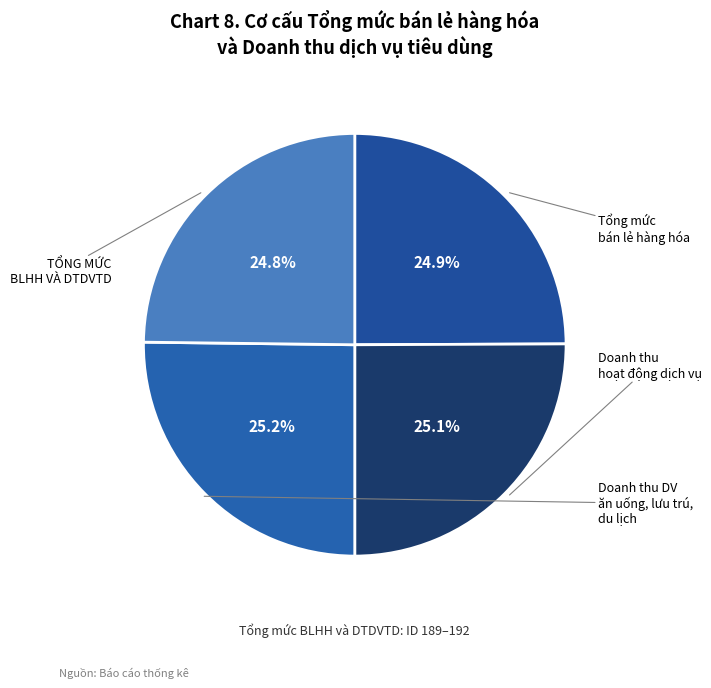

Count the number of slices in the pie.

4